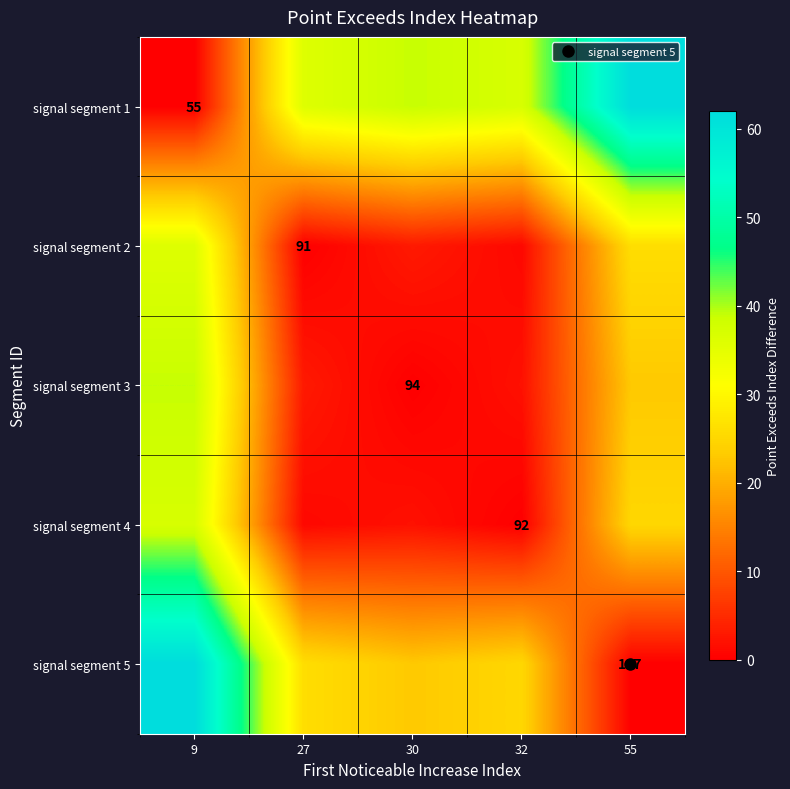

Between 55 and 32, which is larger?

55